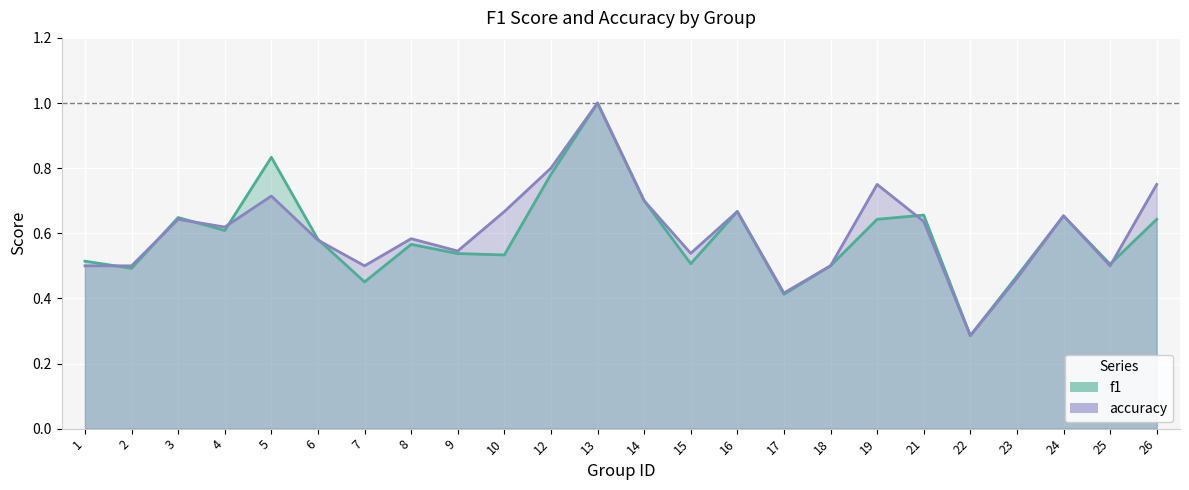

Which series has the largest range (max minus min)?

f1